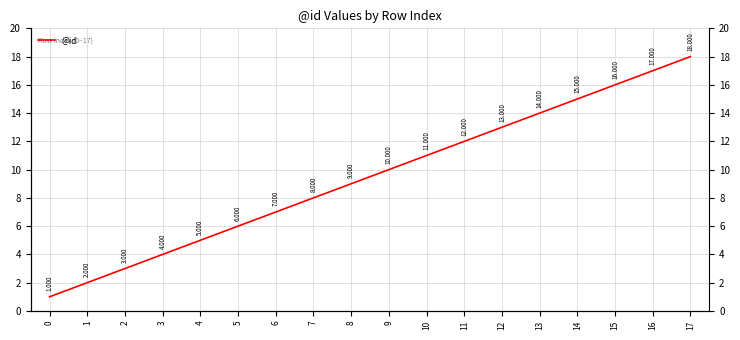

Rank the categories by value from highest to lowest.

17, 16, 15, 14, 13, 12, 11, 10, 9, 8, 7, 6, 5, 4, 3, 2, 1, 0